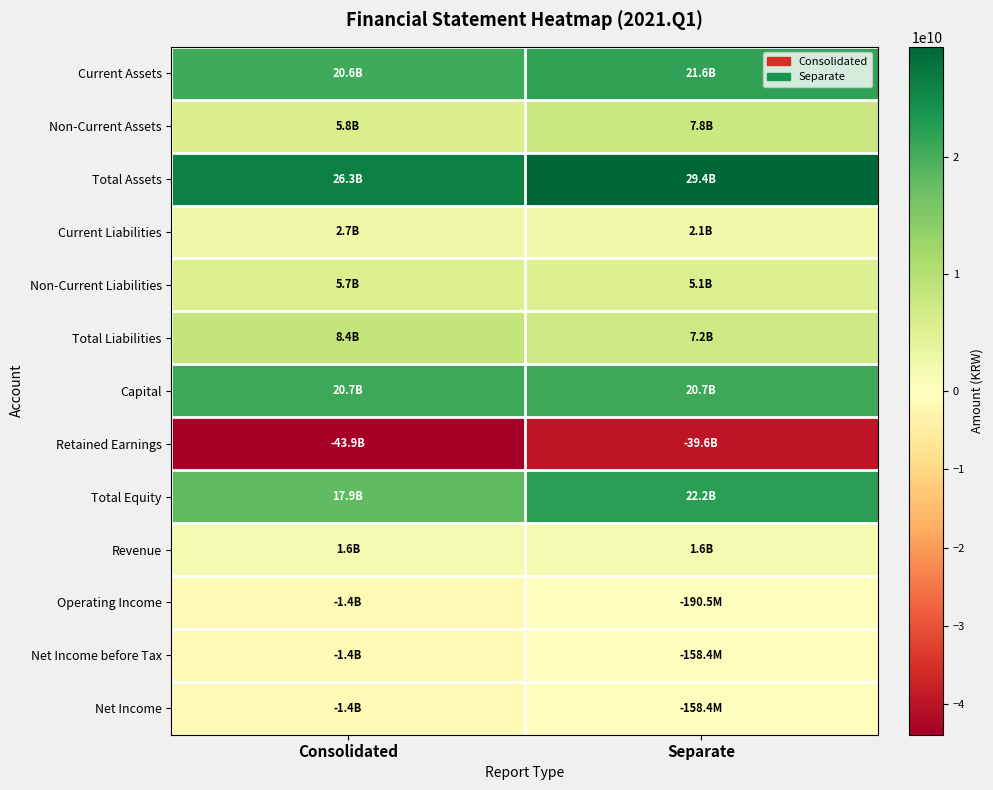

Reading left to right, extract all data points from this chart.

Current Assets: Consolidated=20550087443	Separate=21632820072
Non-Current Assets: Consolidated=5784689761	Separate=7754369675
Total Assets: Consolidated=26334777204	Separate=29387189747
Current Liabilities: Consolidated=2695511374	Separate=2142899483
Non-Current Liabilities: Consolidated=5706870856	Separate=5067431105
Total Liabilities: Consolidated=8402382230	Separate=7210330588
Capital: Consolidated=20666322500	Separate=20666322500
Retained Earnings: Consolidated=-43855138562	Separate=-39610674377
Total Equity: Consolidated=17932394974	Separate=22176859159
Revenue: Consolidated=1641036664	Separate=1641036664
Operating Income: Consolidated=-1386368849	Separate=-190512538
Net Income before Tax: Consolidated=-1378926901	Separate=-158420733
Net Income: Consolidated=-1378926901	Separate=-158420733